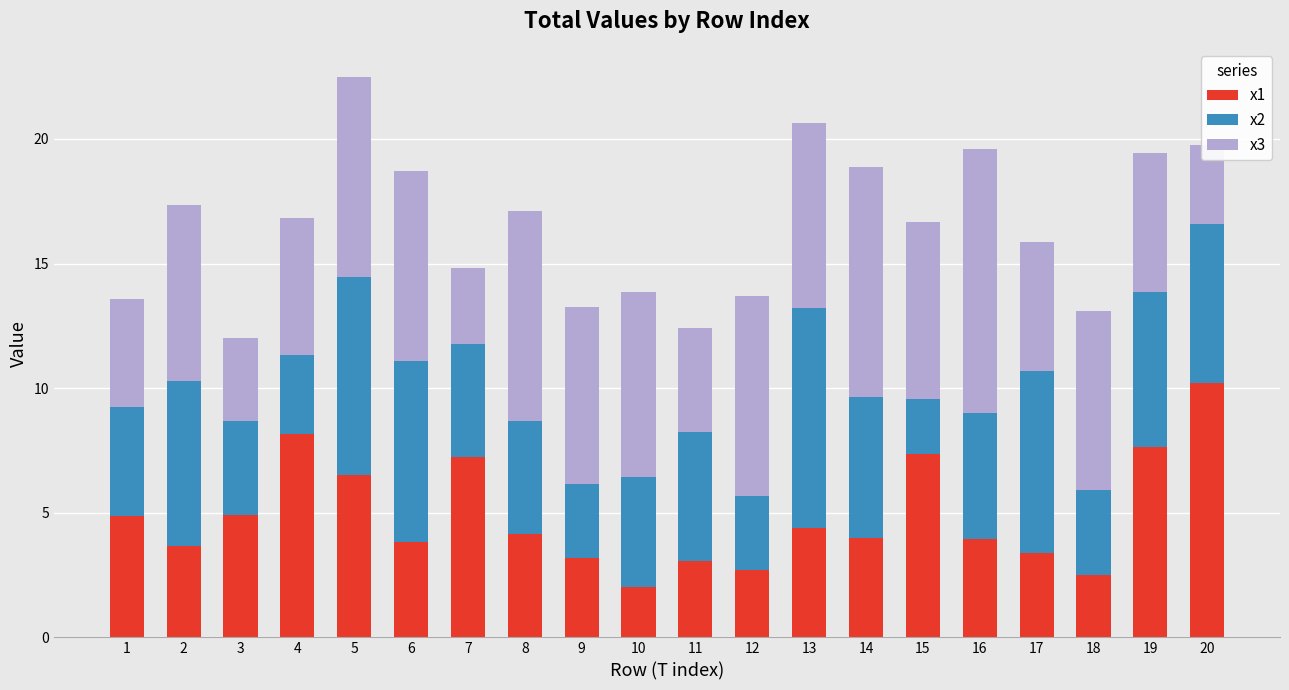

The value of x1 at 15 is 4.6. True or false?

False